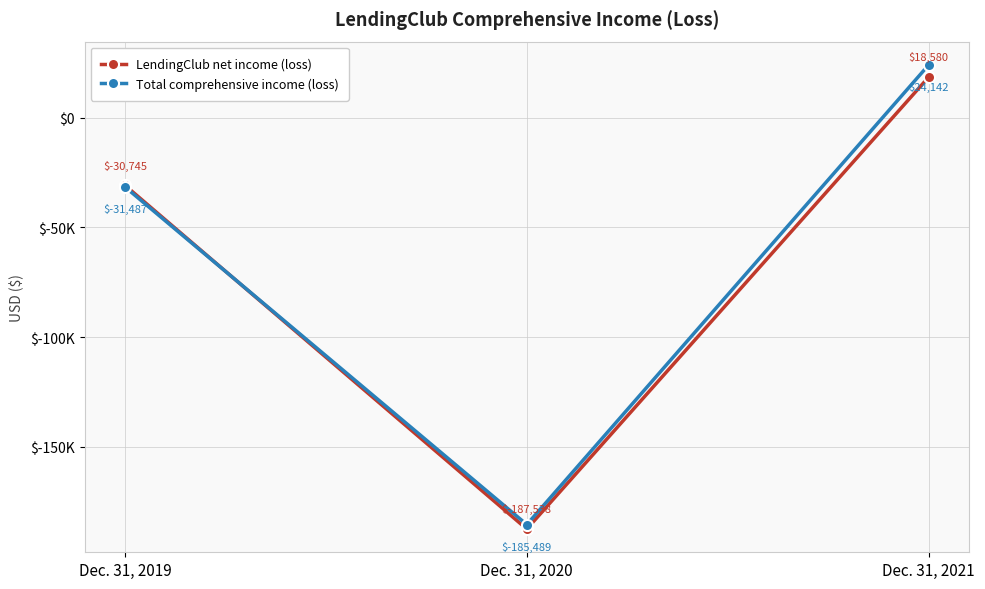

Which has a higher value, Dec. 31, 2019 or Dec. 31, 2020?

Dec. 31, 2019